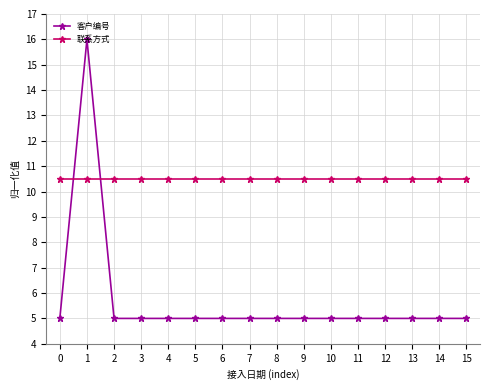

Where is the first local maximum for 客户编号?

1